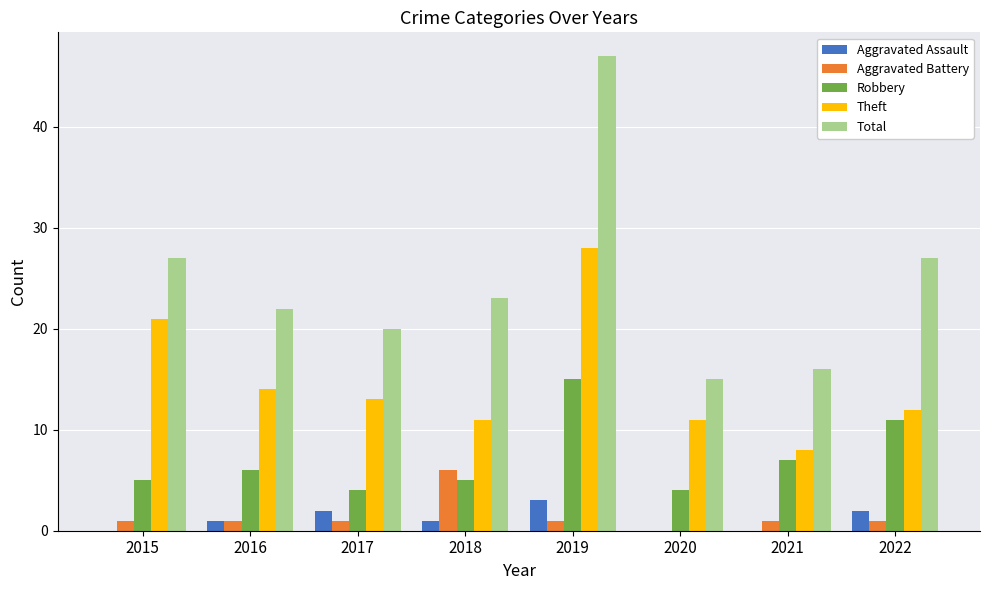

How many series are shown in this chart?

5